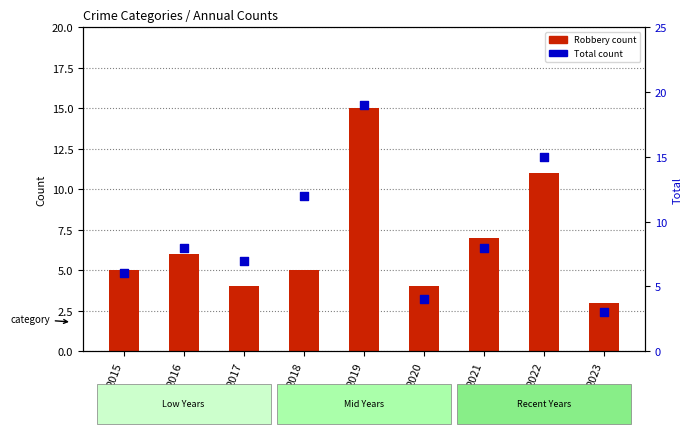

Is the value of Total at 2023 greater than the value of Robbery at 2019?

No